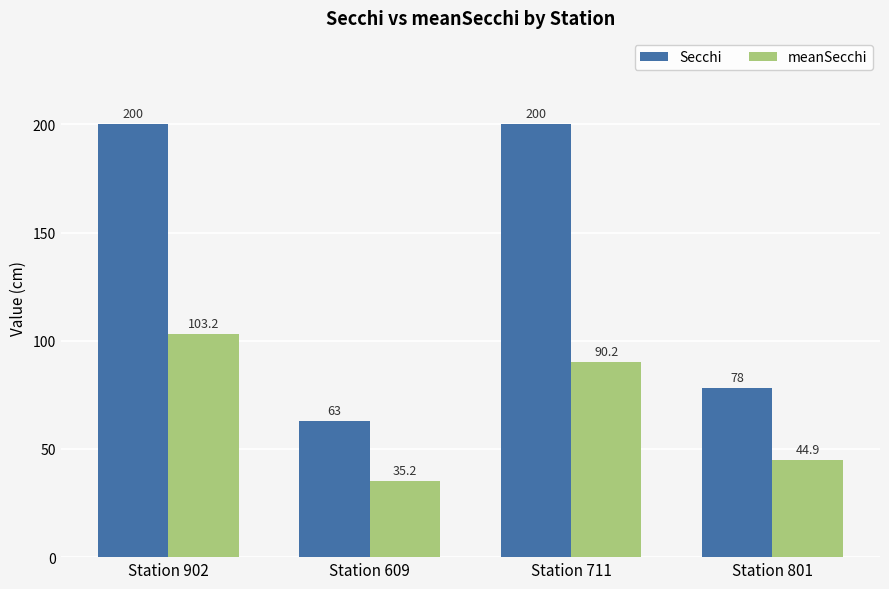

Which series has the largest range (max minus min)?

Secchi